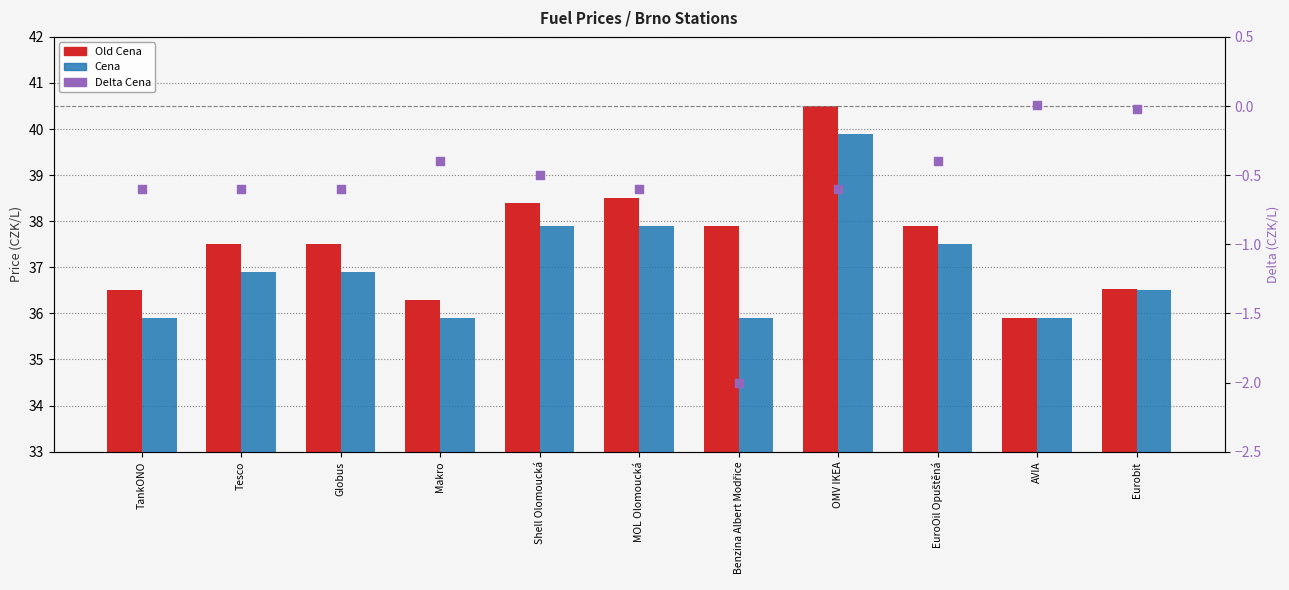

Which series reaches the maximum Y coordinate?

Old Cena